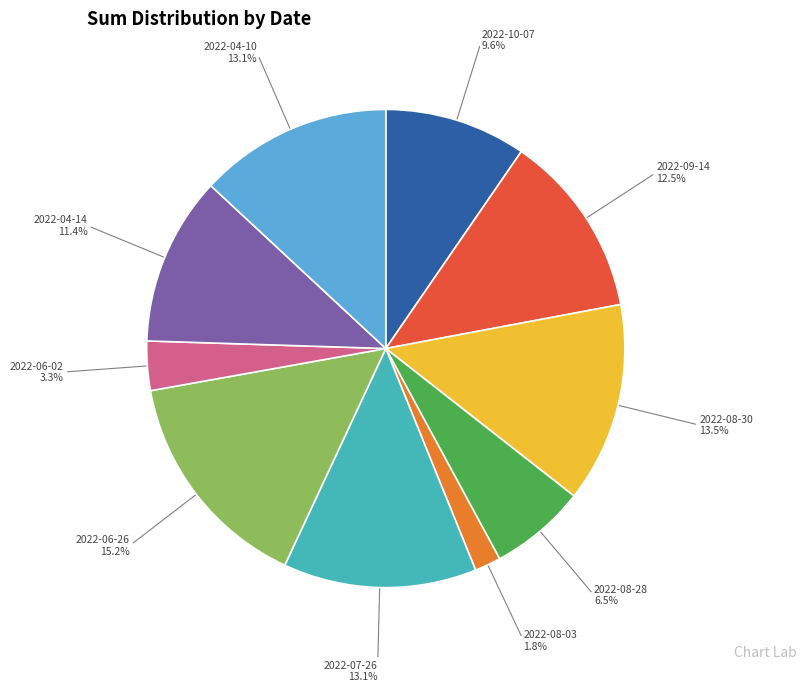

Which category has the smallest portion of the pie?

2022-08-03